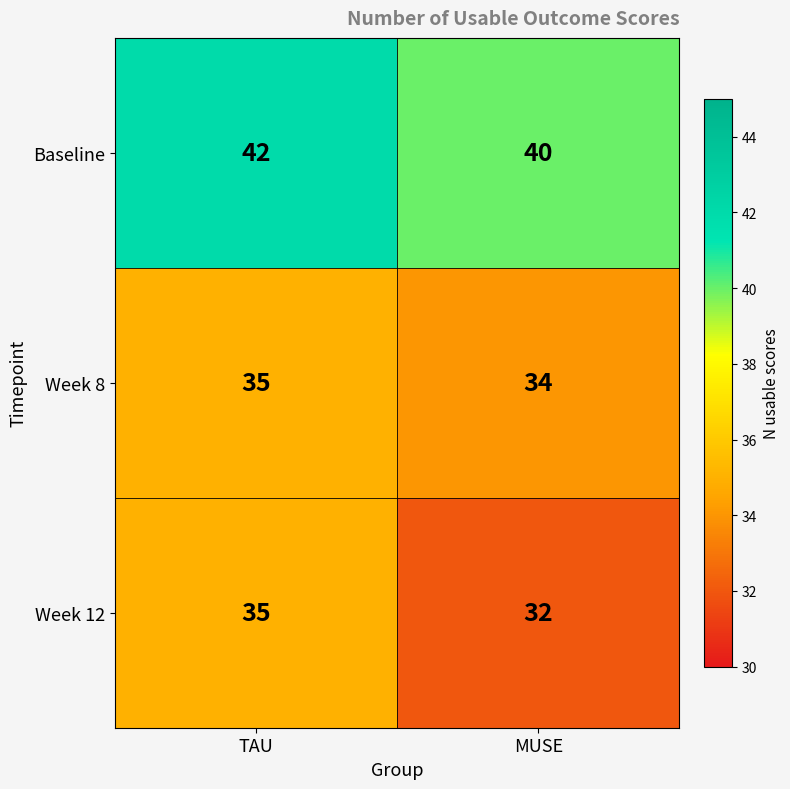

The value of Baseline at TAU is 66. True or false?

False